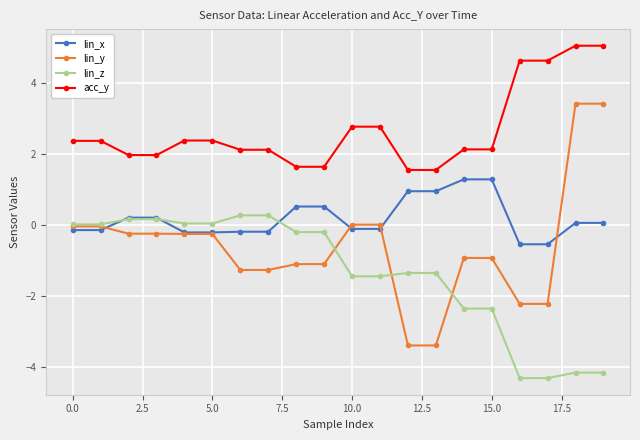

Which series has the largest total across all categories?

acc_y